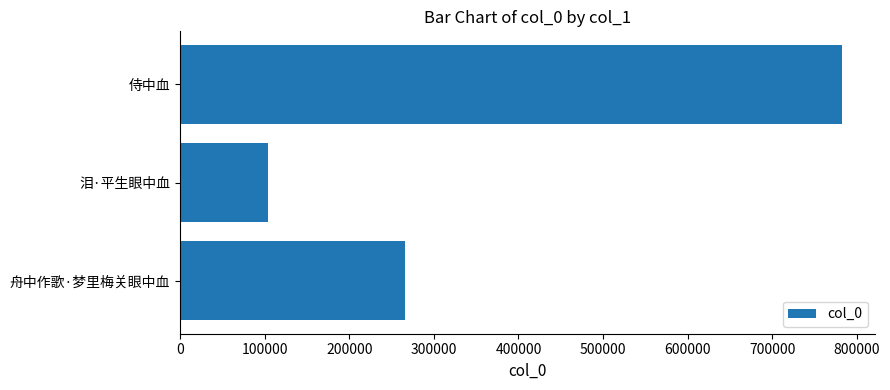

How many data points does each series have?

3